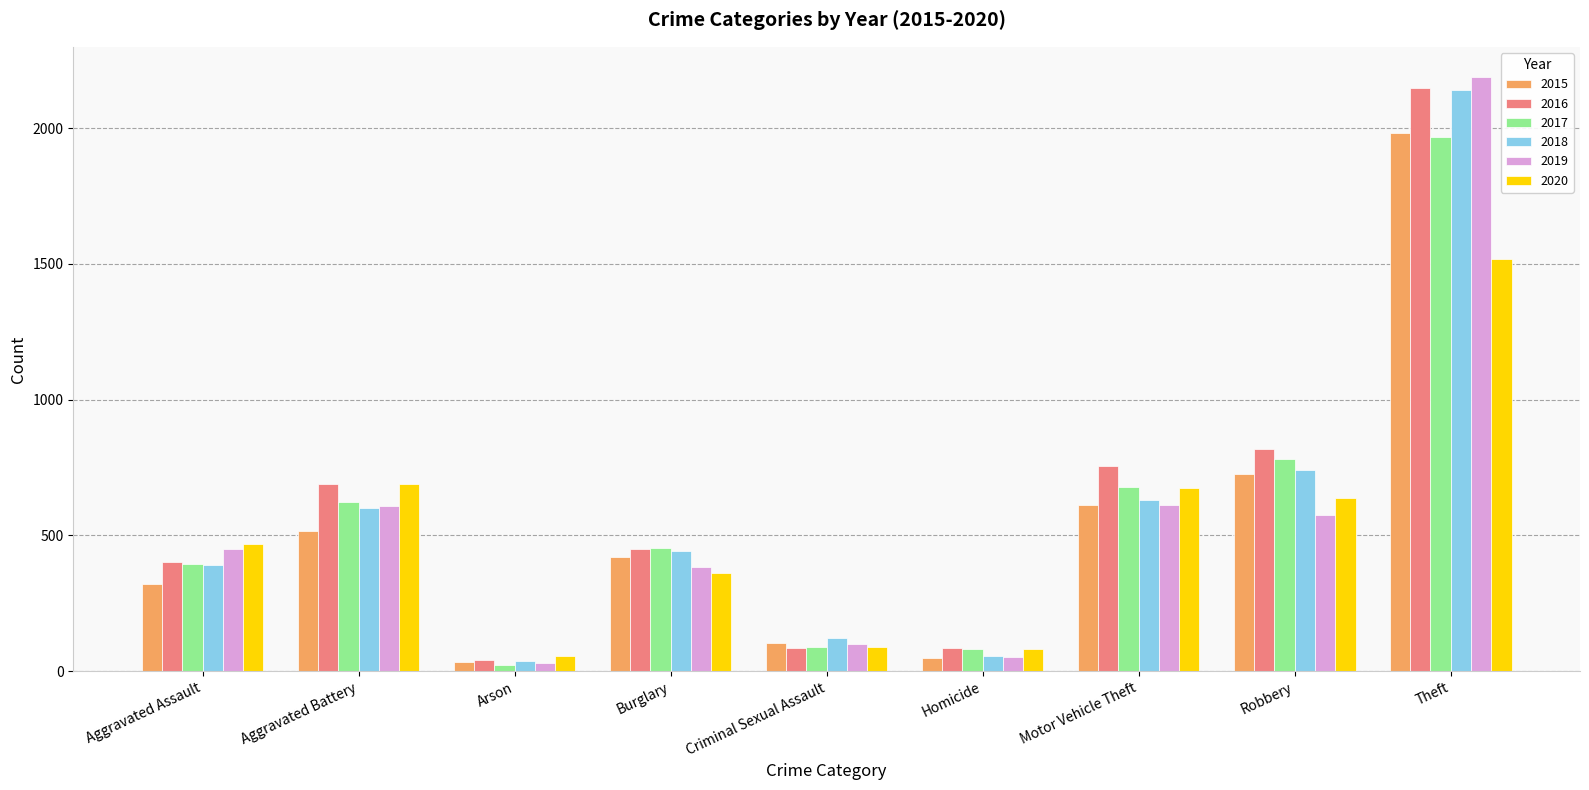

At which category does the chart reach its peak across all series?

Theft